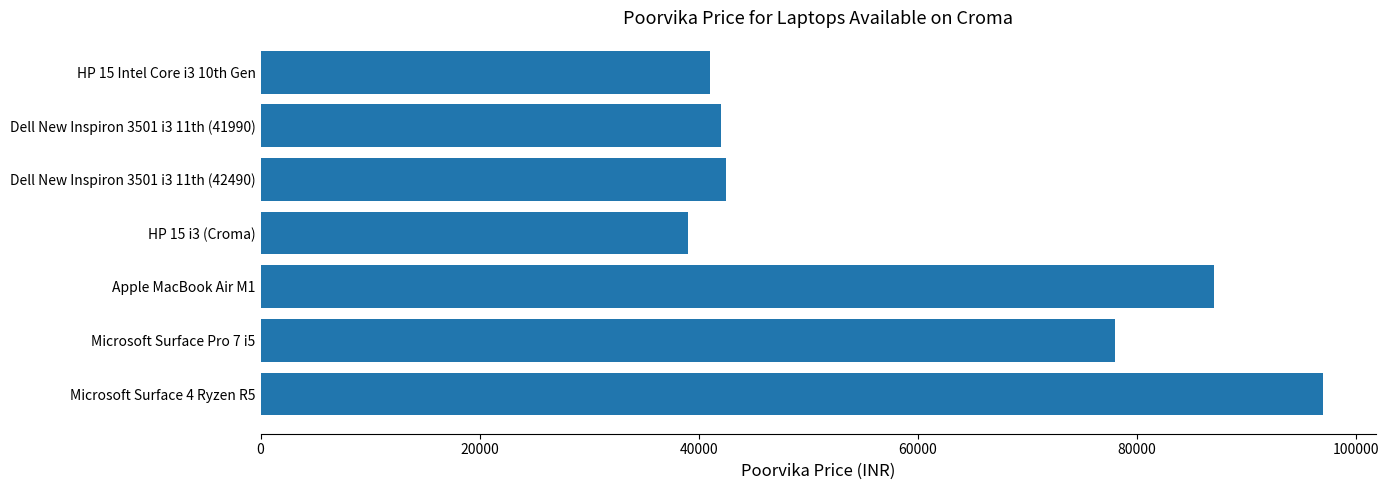

Reading top to bottom, what are all the values shown in this chart?

40990	41990	42490	38990	86990	77990	96990